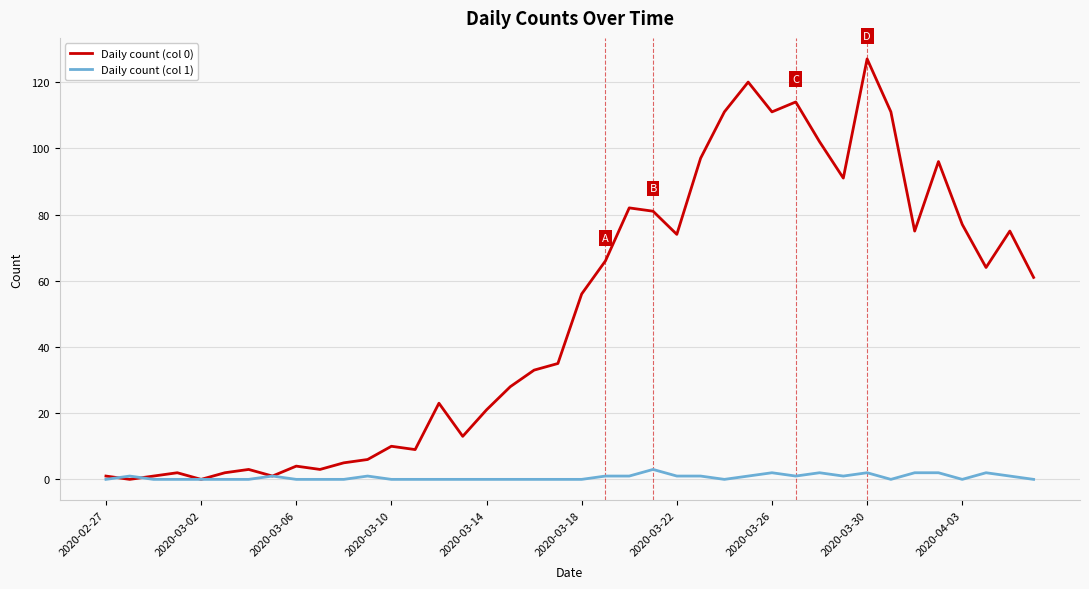

Which series has the largest range (max minus min)?

Daily count (col 0)